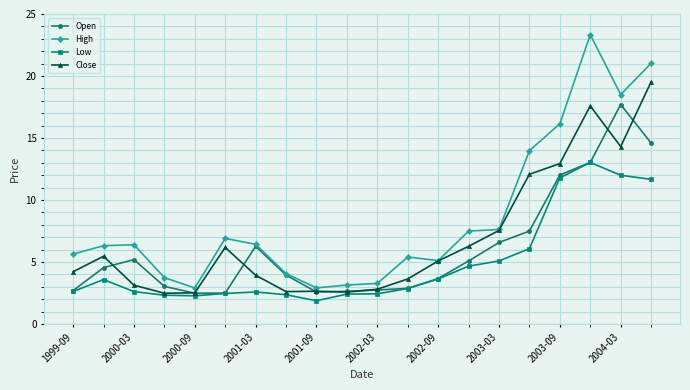

How many data points does each series have?

20